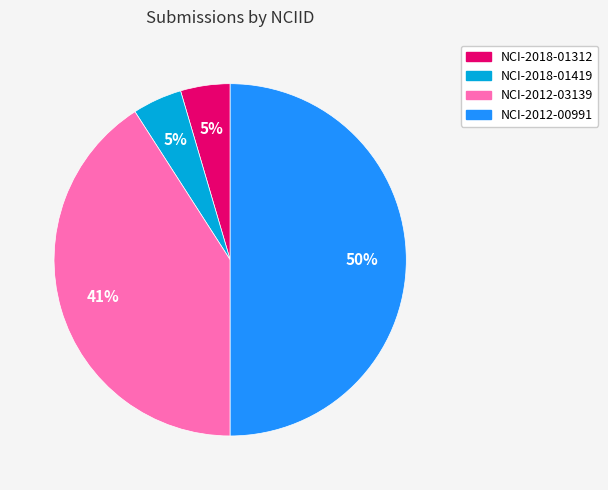

The NCI-2012-00991 slice represents 37% of the pie. True or false?

False